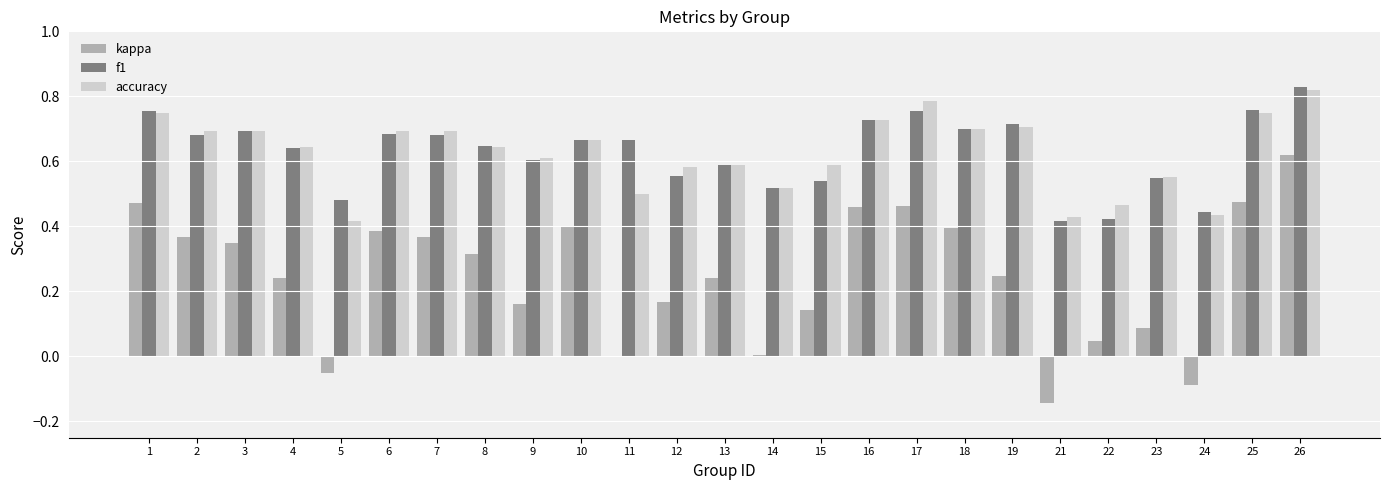

The f1 series shows 0.2 at 9. True or false?

False